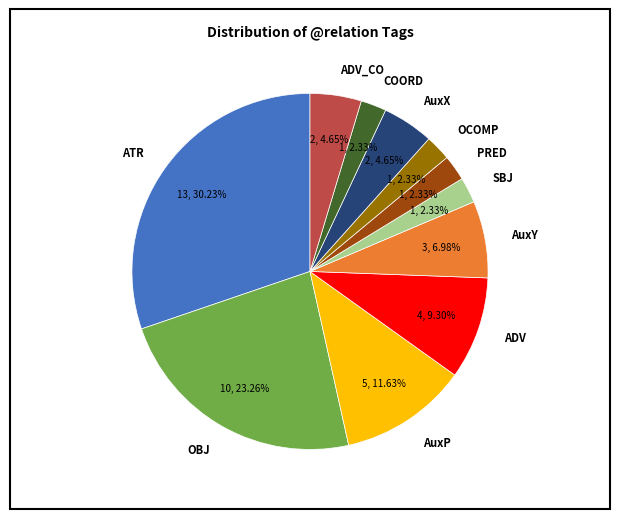

How many segments does this pie chart have?

11